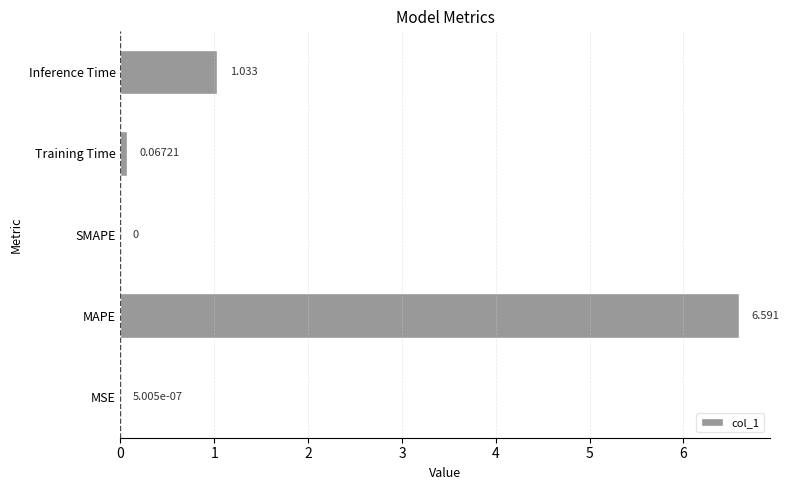

At which category does the chart reach its peak across all series?

MAPE